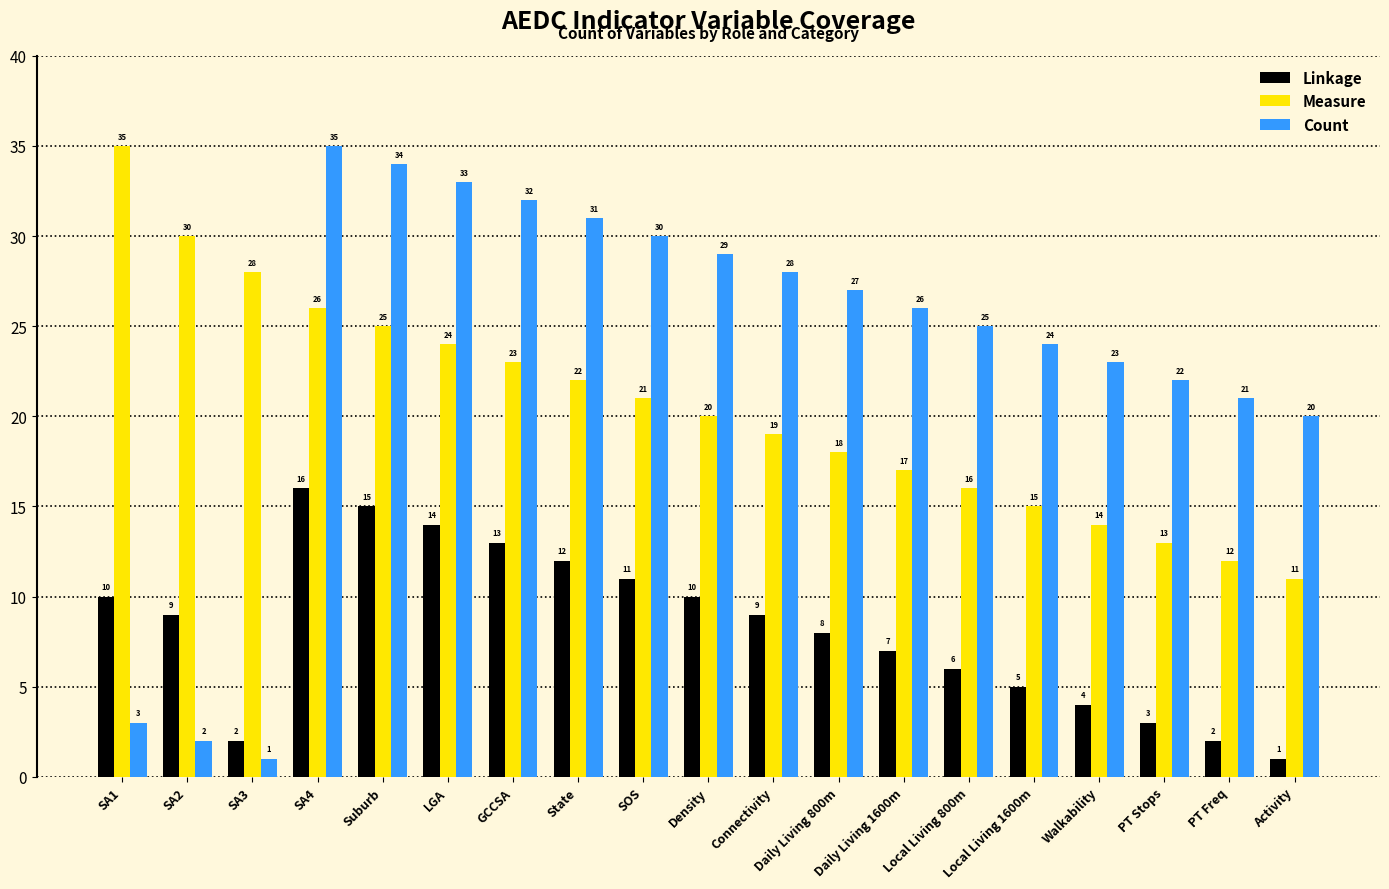

At which label does Measure first exceed 20?

SA1